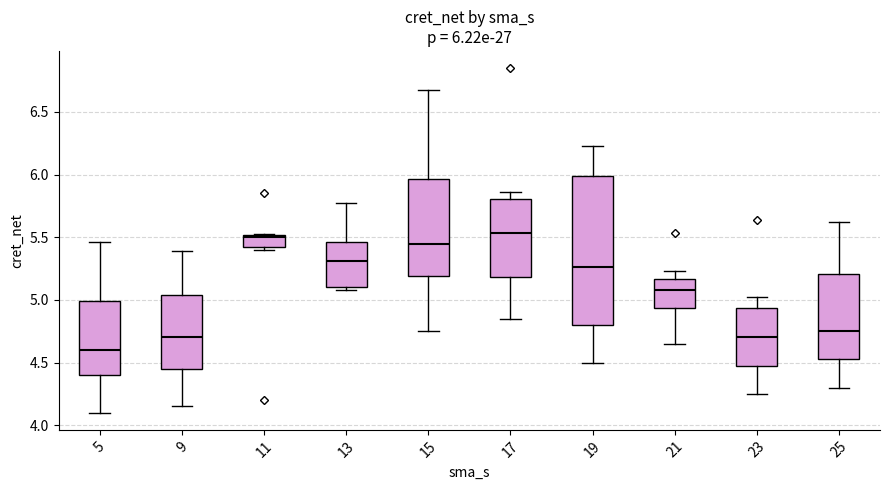

Comparing the boxes themselves (not the whiskers), which one is the tallest?

19